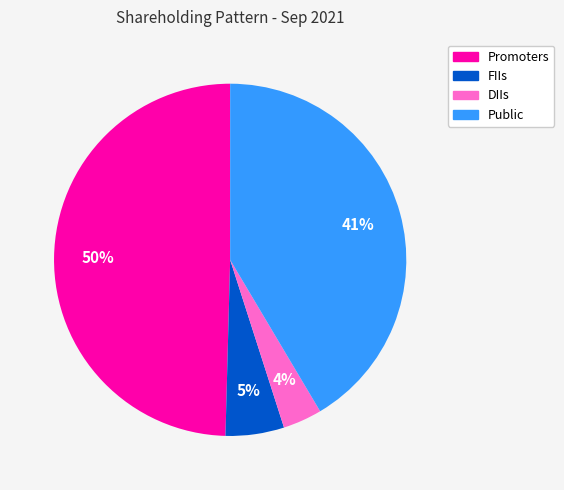

Do DIIs and Public together represent more than half of the pie?

No